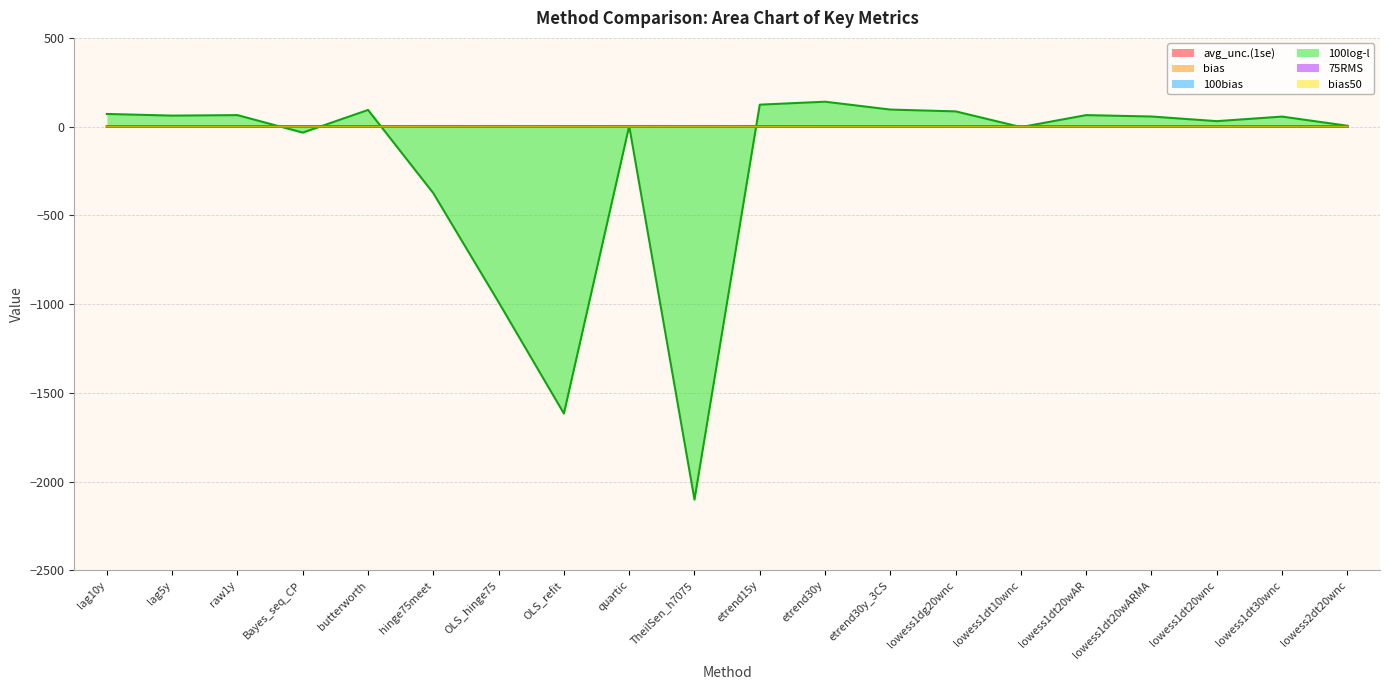

Between lag10y and Bayes_seq_CP, which series saw the biggest shift?

100log-l